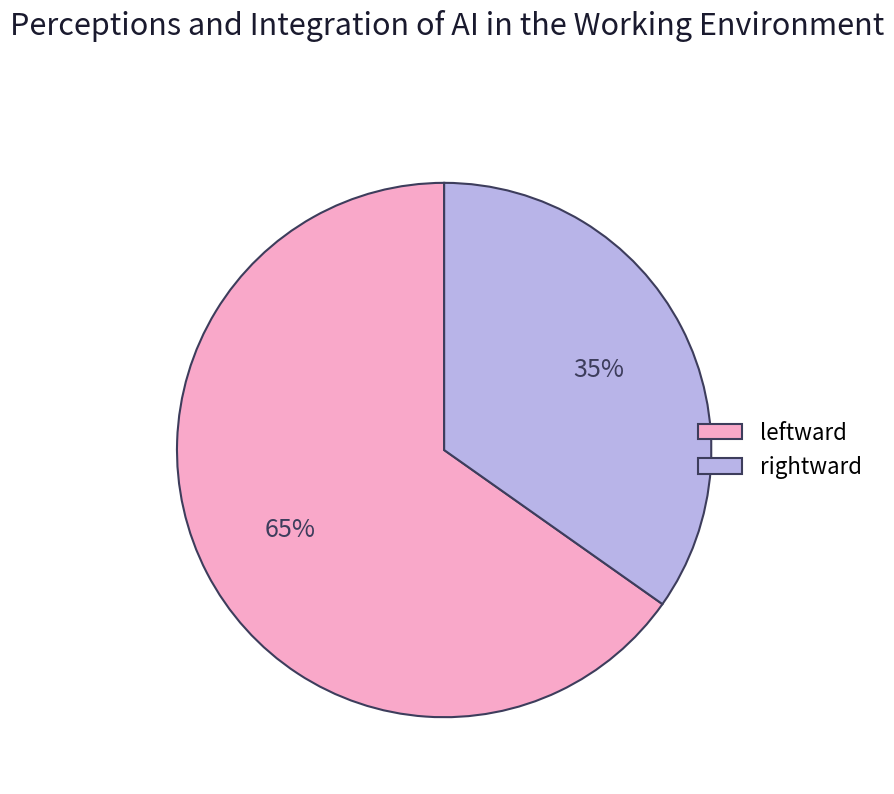

Between leftward and rightward, which is larger?

leftward